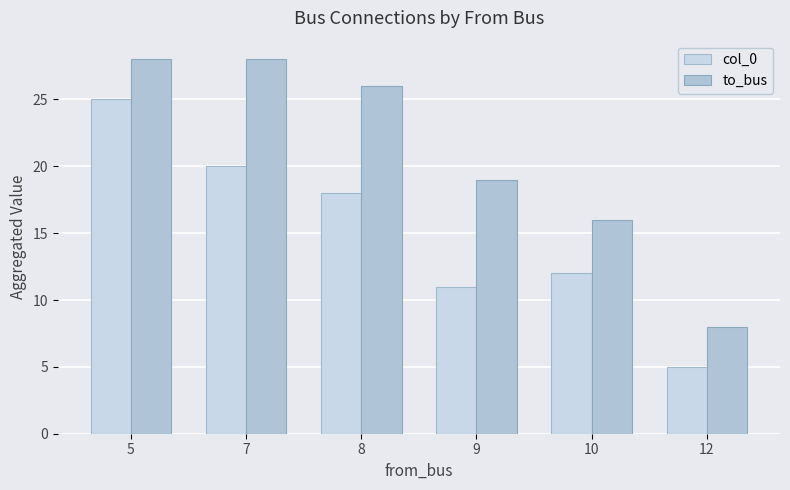

Is it true that col_0 equals 5 at 12?

True